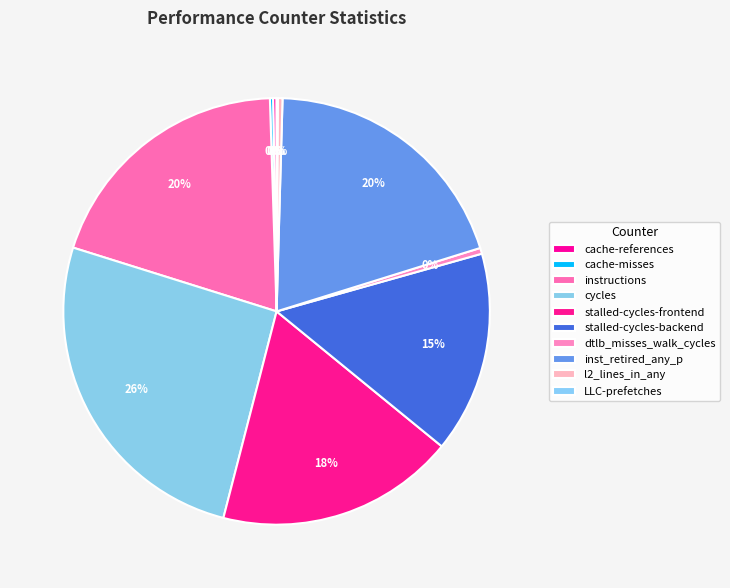

The inst_retired_any_p slice represents 20% of the pie. True or false?

True